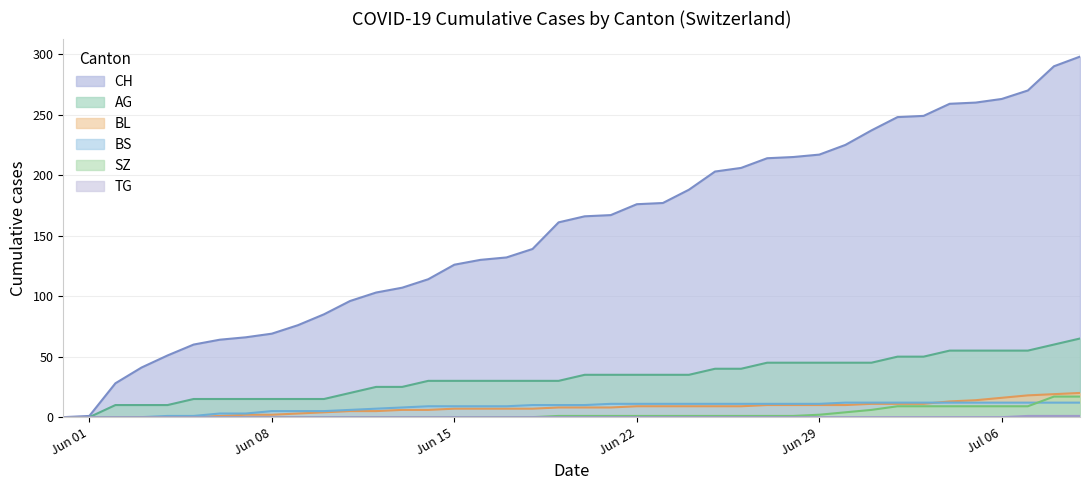

Which series has the widest spread of values?

CH